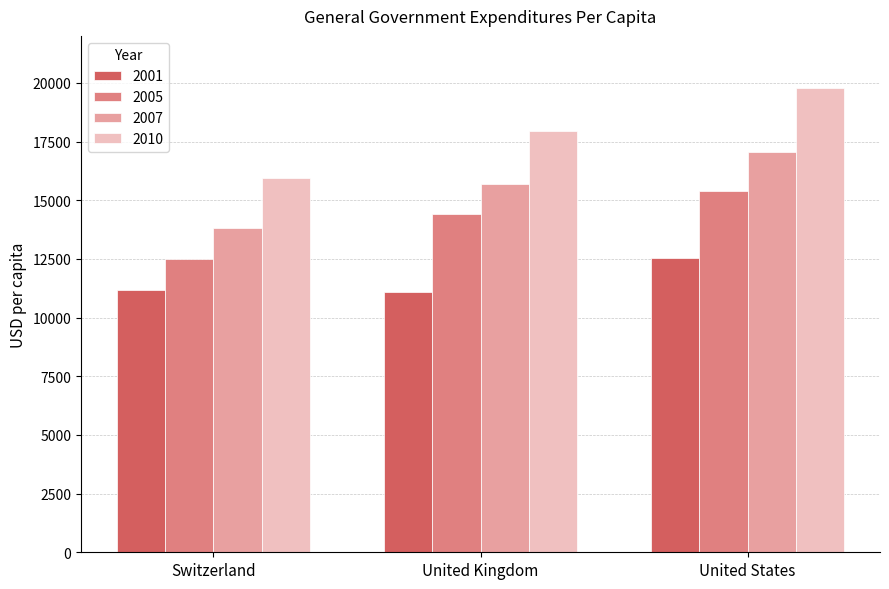

Rank the series by their maximum value, from highest to lowest.

2010, 2007, 2005, 2001